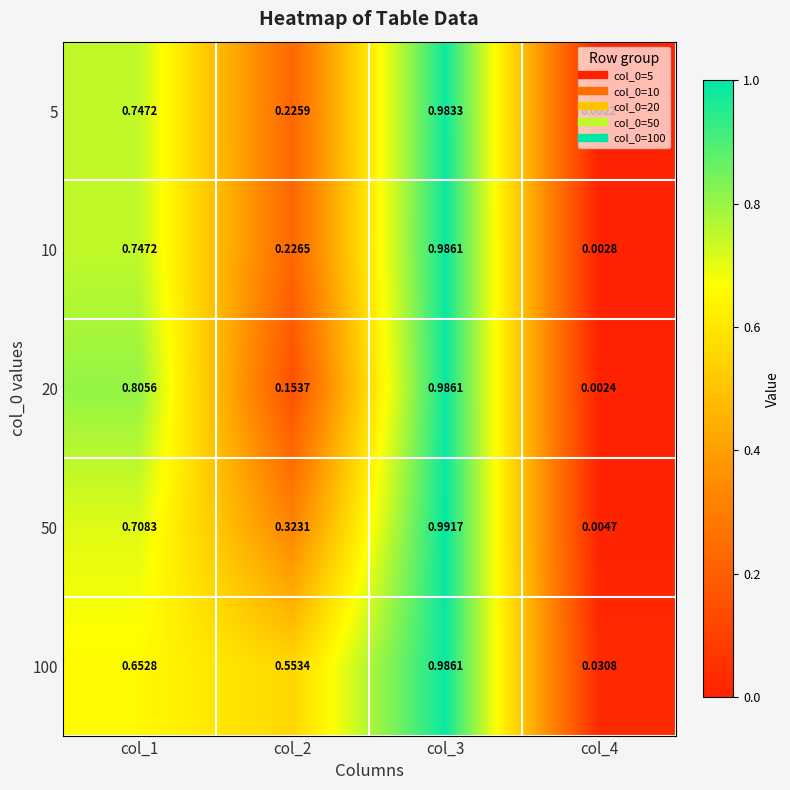

How many series are shown in this chart?

5